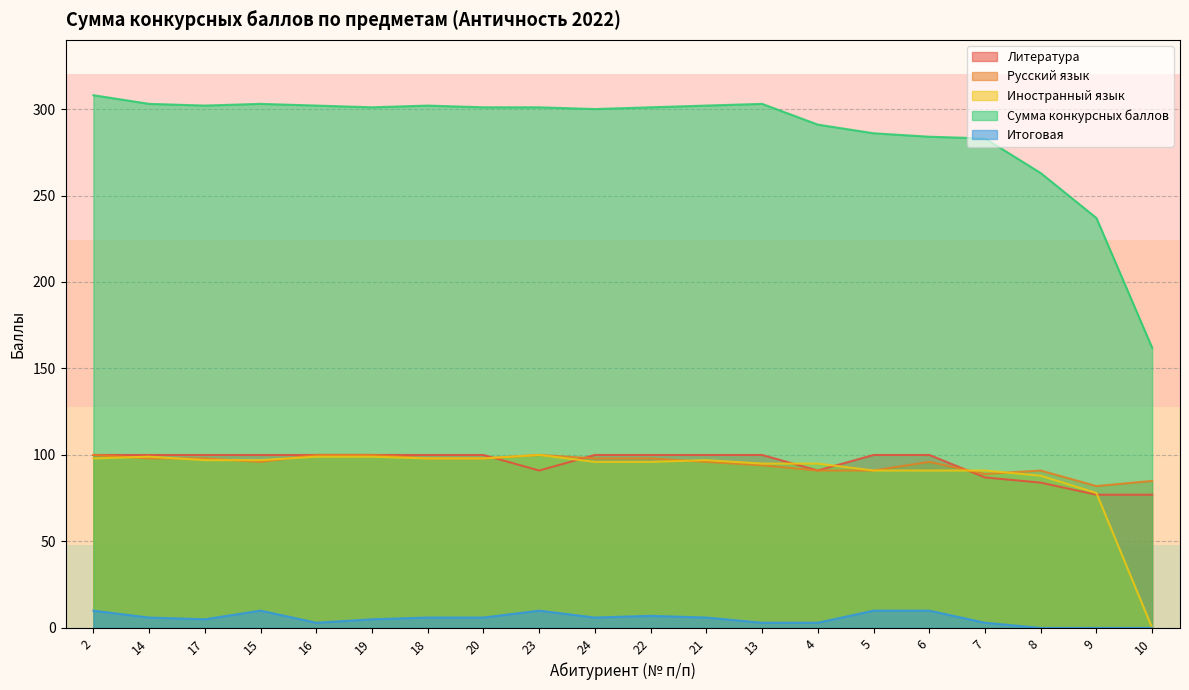

What is the sum of all Иностранный язык values?

1803